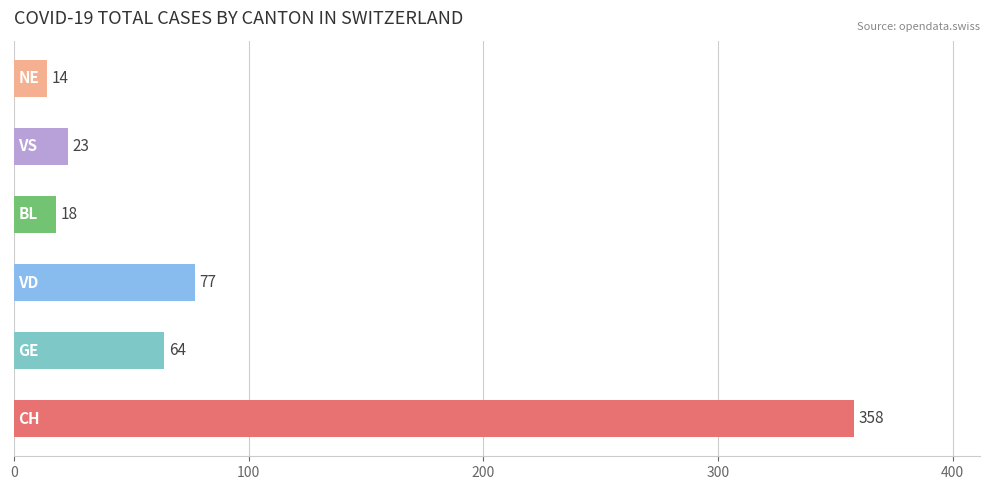

What is the average value?

92